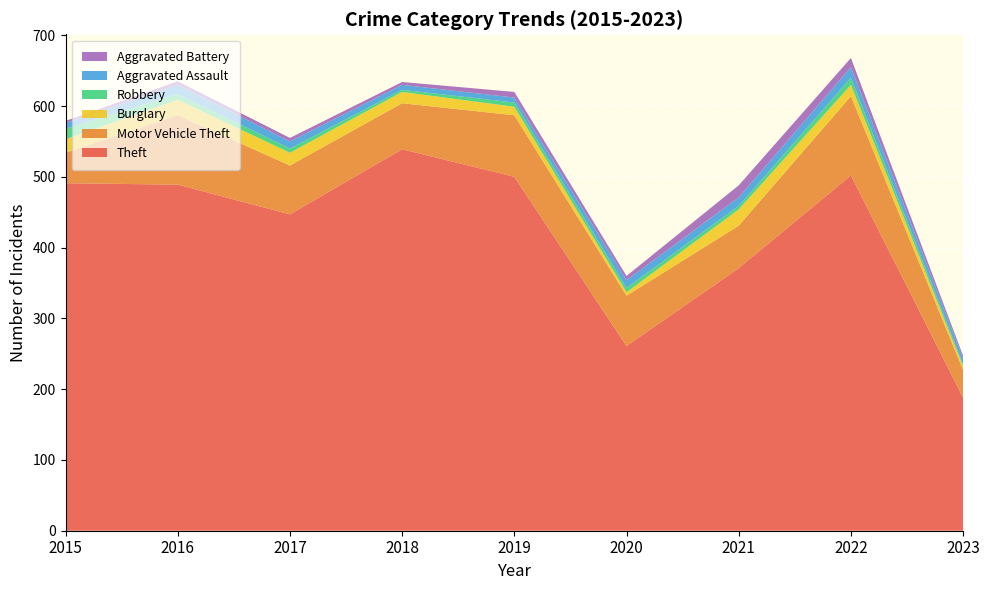

Reading left to right, transcribe all the data shown in this chart.

Theft: 2015=491	2016=489	2017=447	2018=539	2019=500	2020=261	2021=371	2022=502	2023=188
Motor Vehicle Theft: 2015=43	2016=98	2017=69	2018=65	2019=87	2020=71	2021=60	2022=112	2023=39
Burglary: 2015=19	2016=22	2017=18	2018=16	2019=12	2020=5	2021=23	2022=16	2023=5
Robbery: 2015=15	2016=8	2017=6	2018=3	2019=6	2020=6	2021=5	2022=10	2023=3
Aggravated Assault: 2015=8	2016=13	2017=10	2018=7	2019=7	2020=11	2021=12	2022=15	2023=8
Aggravated Battery: 2015=3	2016=5	2017=5	2018=4	2019=8	2020=6	2021=17	2022=13	2023=4